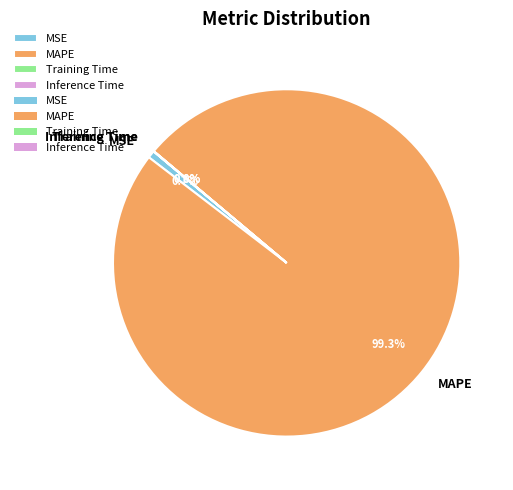

To the nearest percent, what is the average slice percentage?

25%